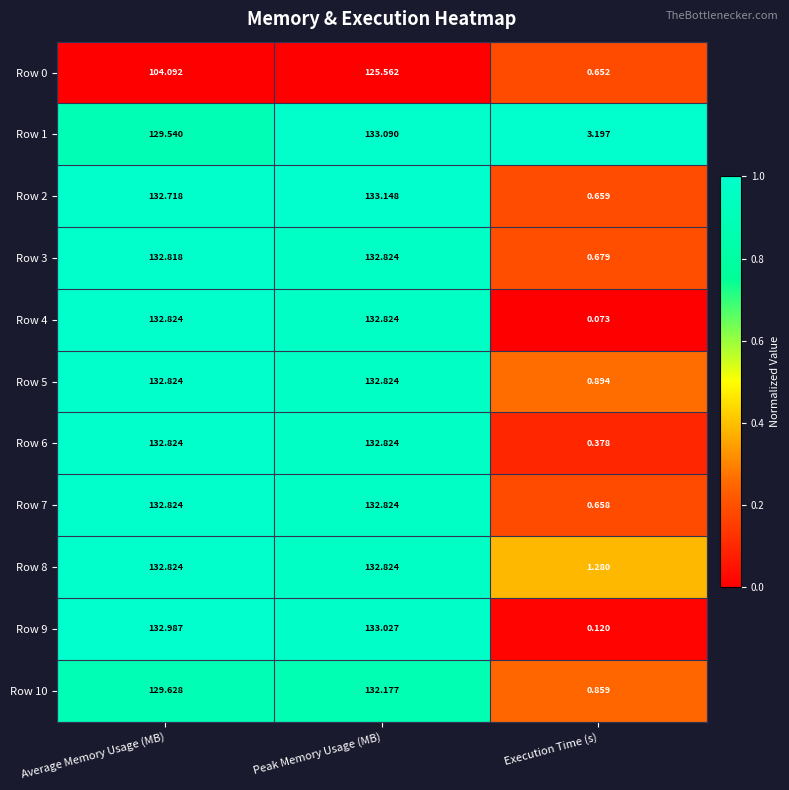

What is the greatest value displayed?

133.1